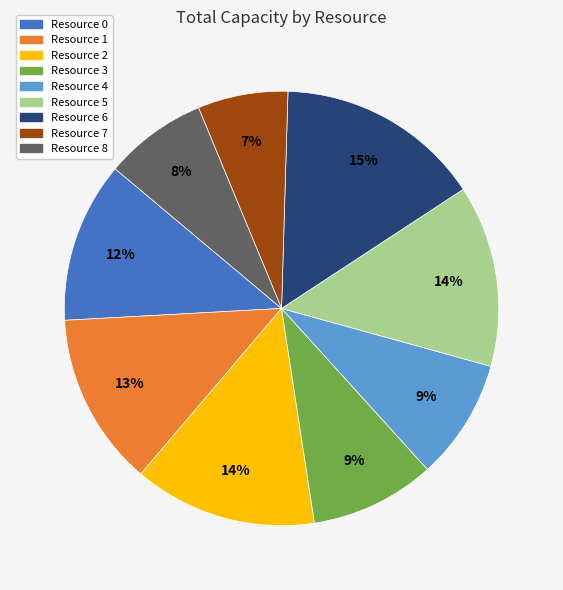

To the nearest percent, what percentage of the pie is Resource 0?

12%